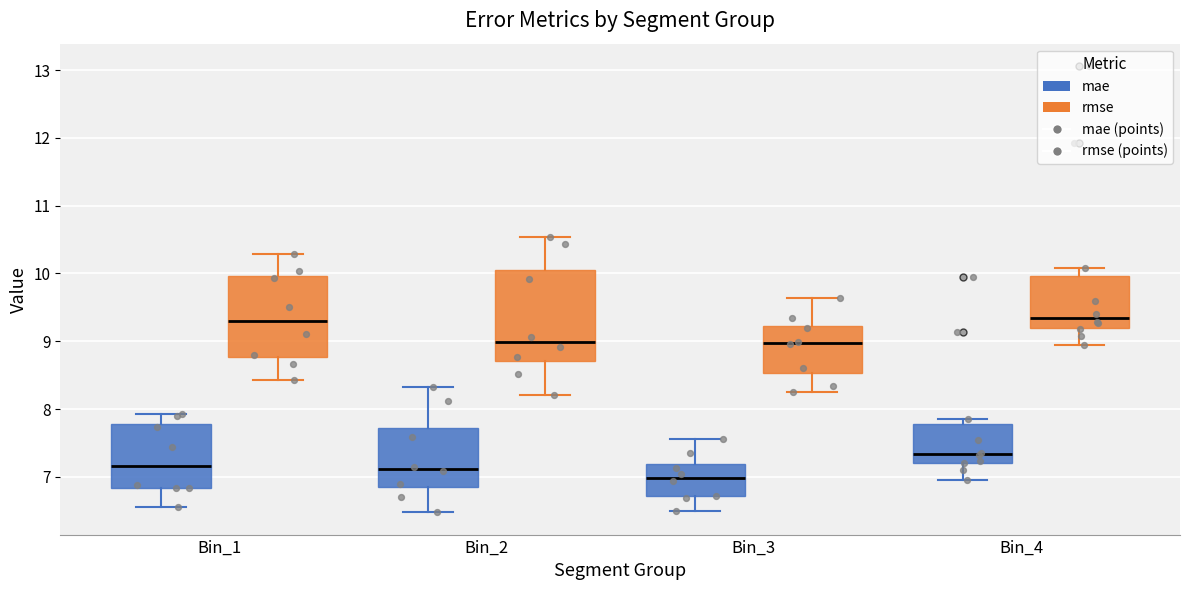

Which box has the lowest median line?

Bin_3 (mae)